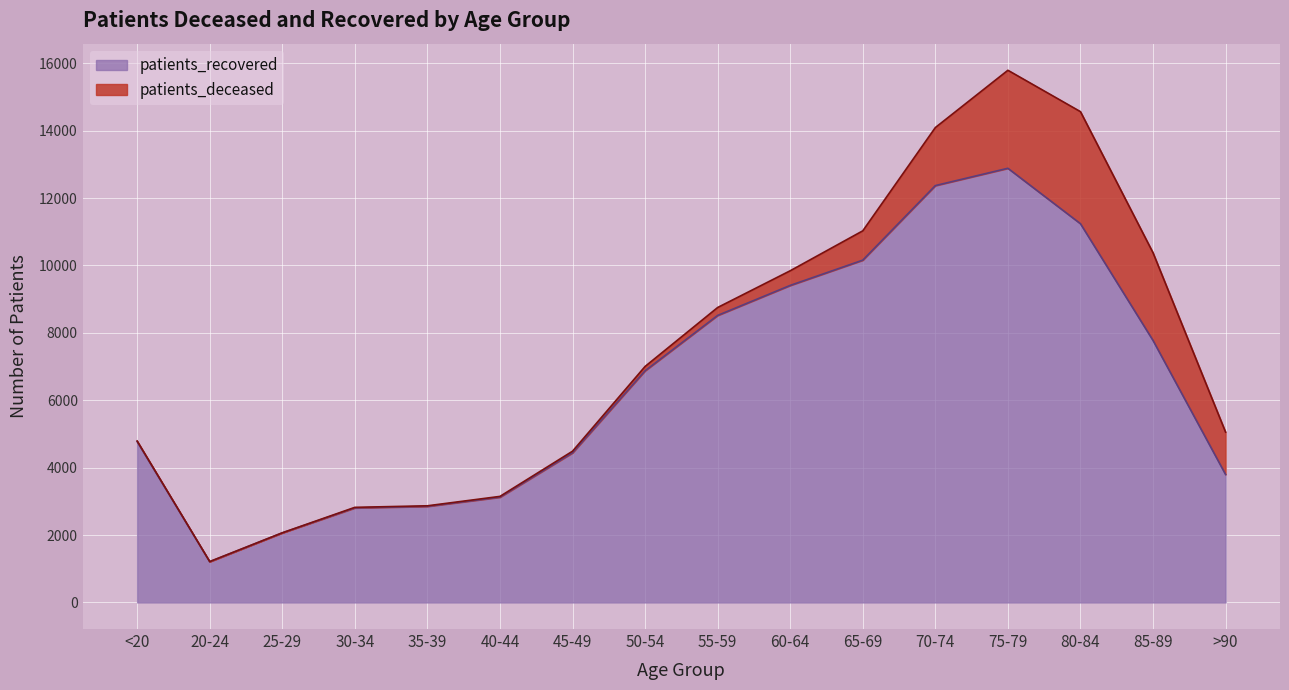

Read the value at 25-29.

2063